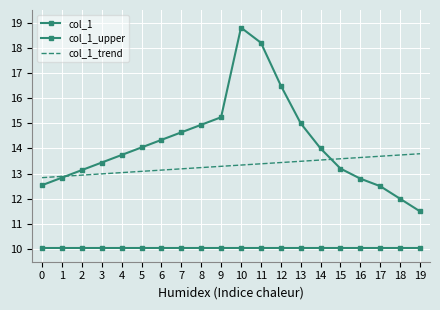

True or false: col_1_upper has a value of 21.7 at 15.

False